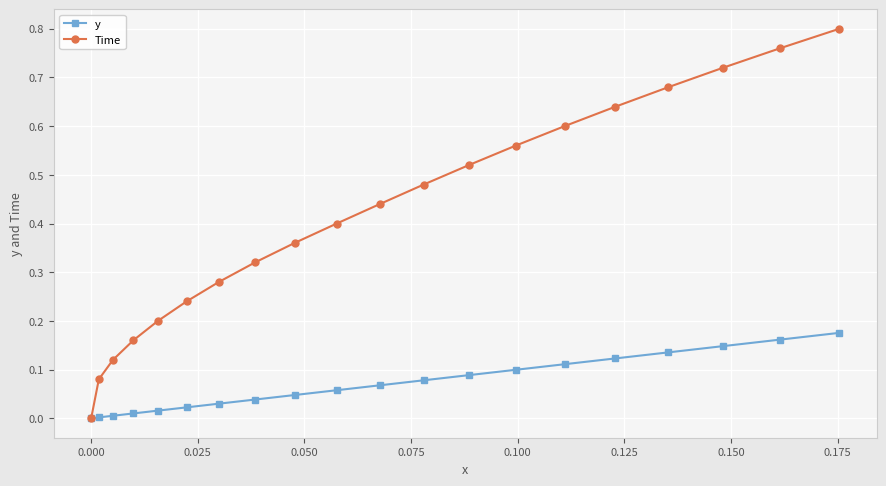

Which series has the largest range (max minus min)?

Time